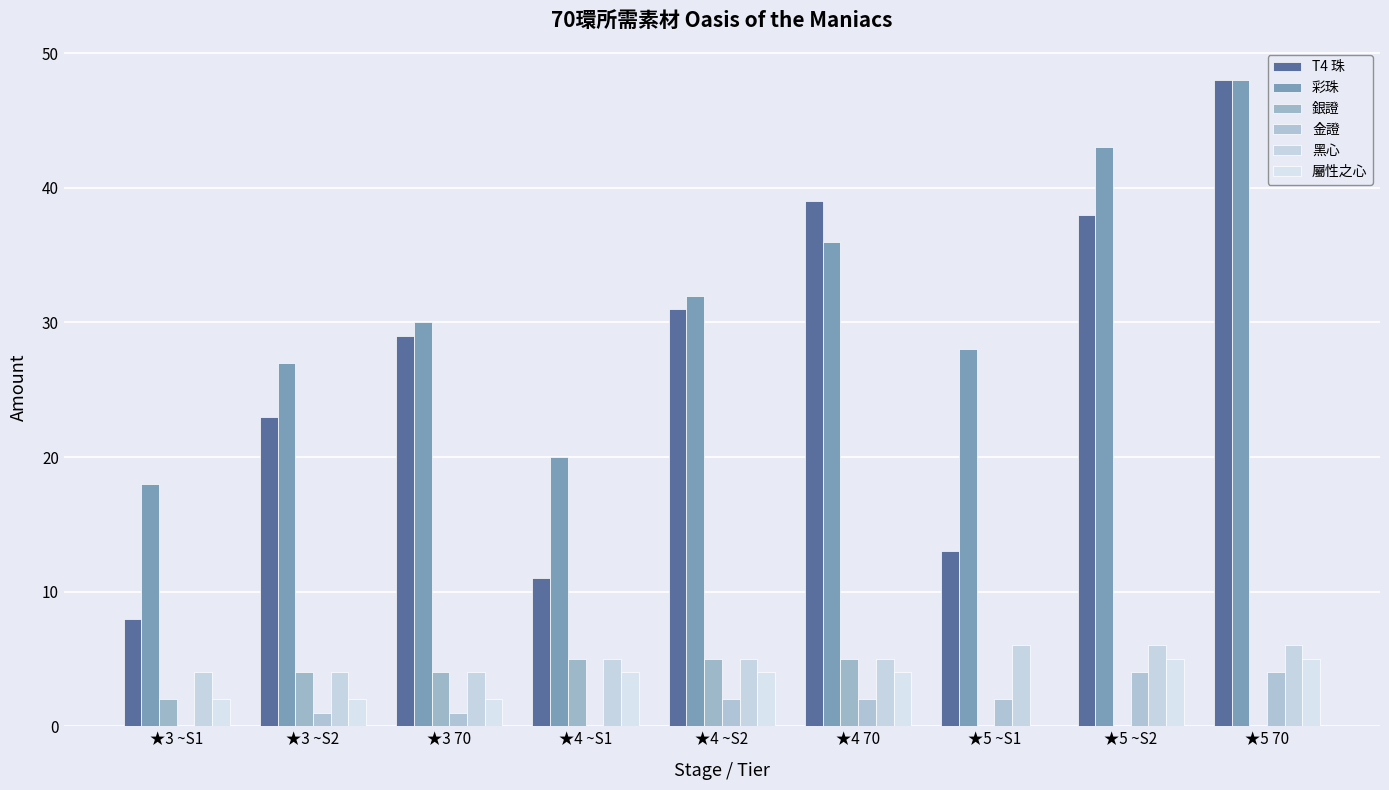

What are all the series names shown in the legend?

T4 珠, 彩珠, 銀證, 金證, 黑心, 屬性之心